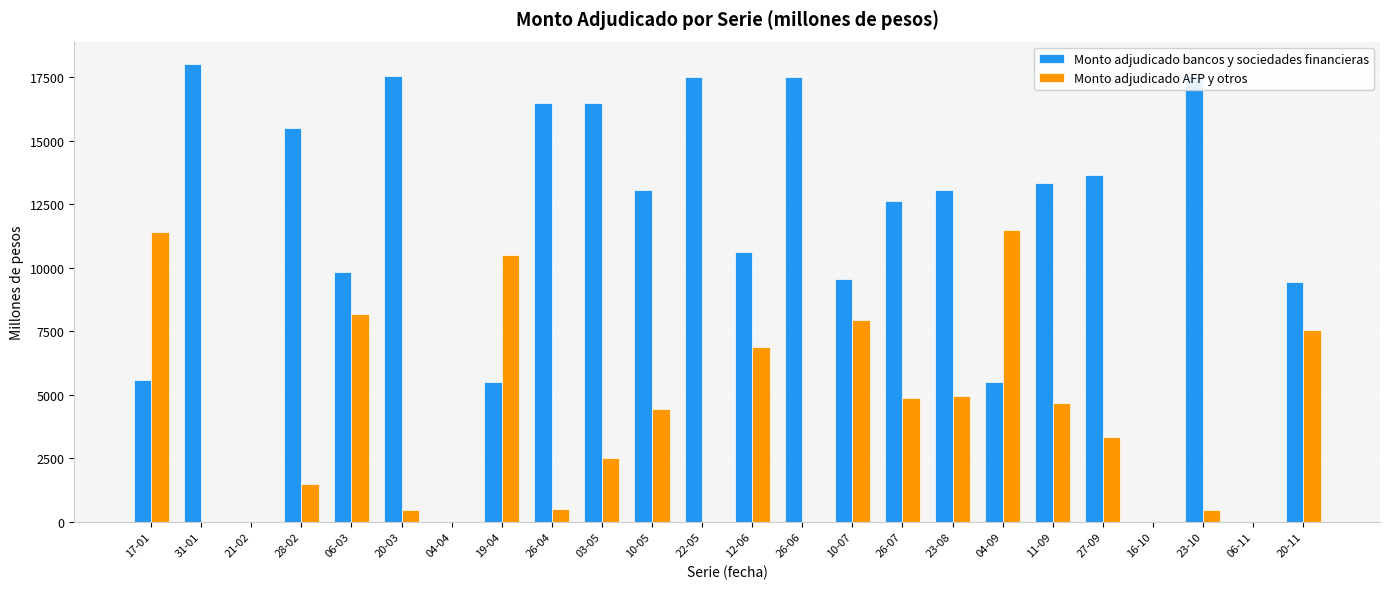

The value of Monto adjudicado bancos y sociedades financieras at 31-01 is 29886. True or false?

False